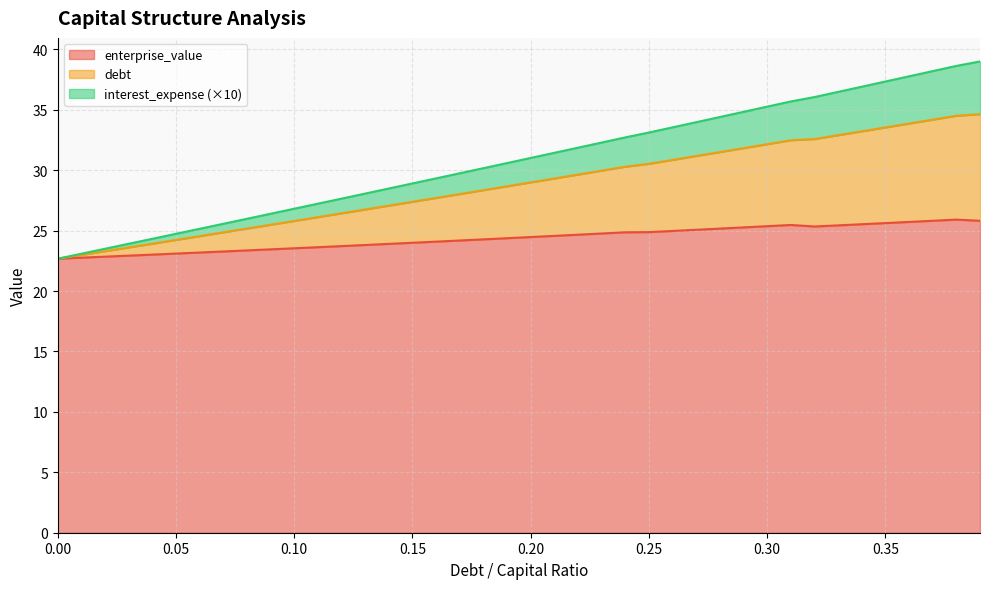

At which category does enterprise_value reach its first local valley?

0.32